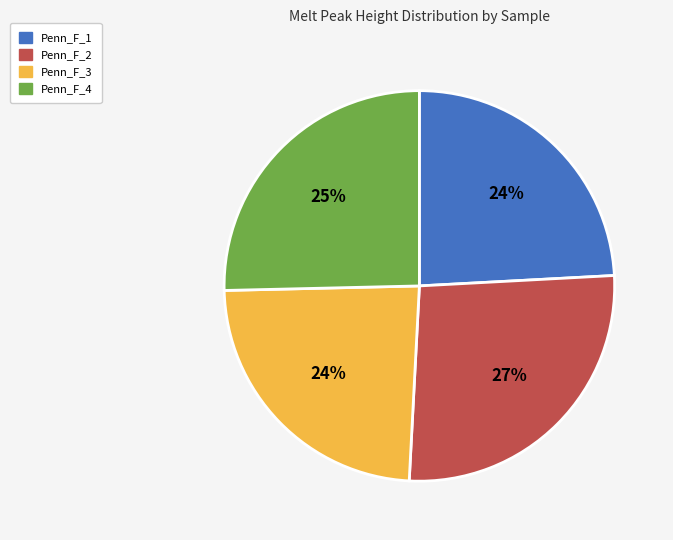

To the nearest percent, what portion does Penn_F_3 represent?

24%